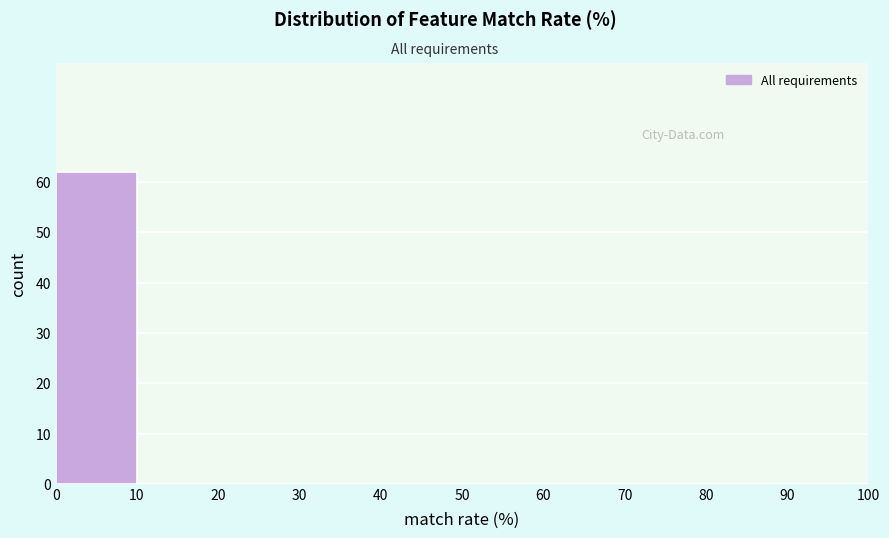

How tall is the bar that spans 0 to 10 on the x-axis? The values are not printed on the chart, so give them approximately, as read against the axis.

62